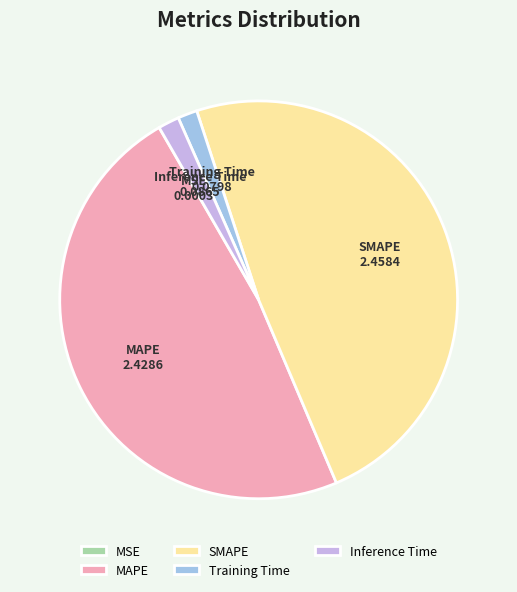

True or false: Inference Time accounts for 2% of the total.

True